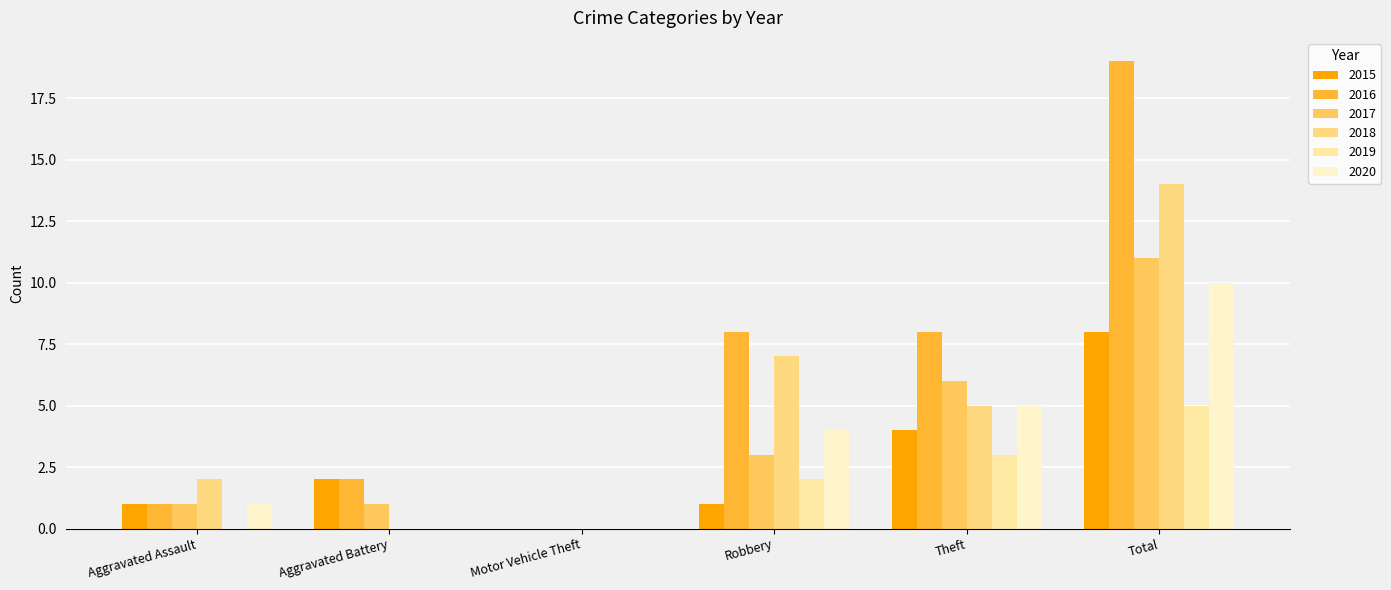

Between Aggravated Assault and Motor Vehicle Theft, which series saw the biggest shift?

2018